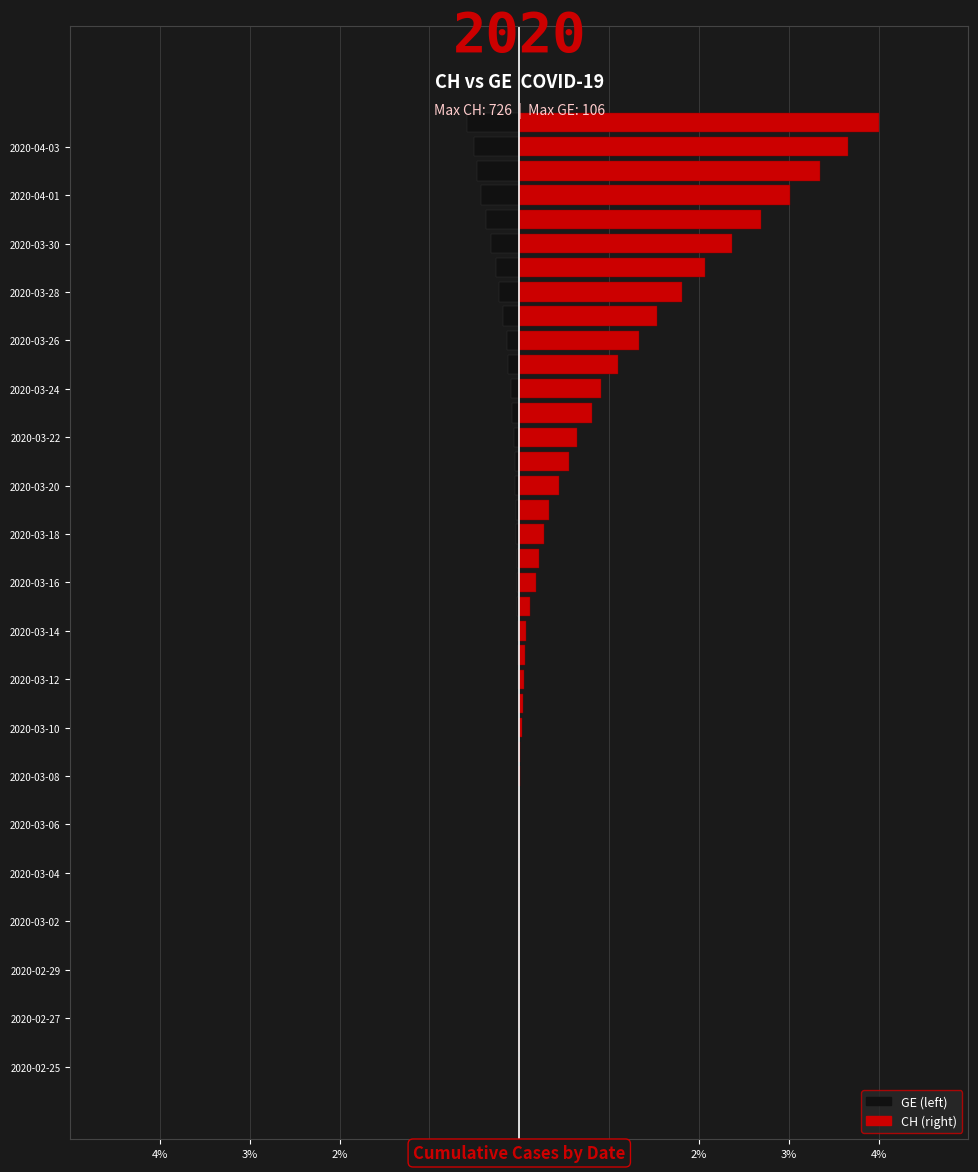

Reading left to right, transcribe all the data shown in this chart.

GE: 0.0	0.0	0.0	0.0	0.0	0.0	0.0	0.0	0.0	0.0	0.0	0.0	0.0	0.0	-0.0	-0.0	-0.0	-0.0	-0.0	-0.0	-0.0	-0.0	-0.0	-0.0	-0.0	-0.0	-0.1	-0.1	-0.1	-0.1	-0.1	-0.2	-0.2	-0.3	-0.3	-0.4	-0.4	-0.5	-0.5	-0.6
CH: 0.0	0.0	0.0	0.0	0.0	0.0	0.0	0.0	0.0	0.0	0.0	0.0	0.0	0.0	0.0	0.0	0.1	0.1	0.1	0.1	0.2	0.2	0.3	0.3	0.4	0.6	0.6	0.8	0.9	1.1	1.3	1.5	1.8	2.1	2.4	2.7	3.0	3.3	3.7	4.0